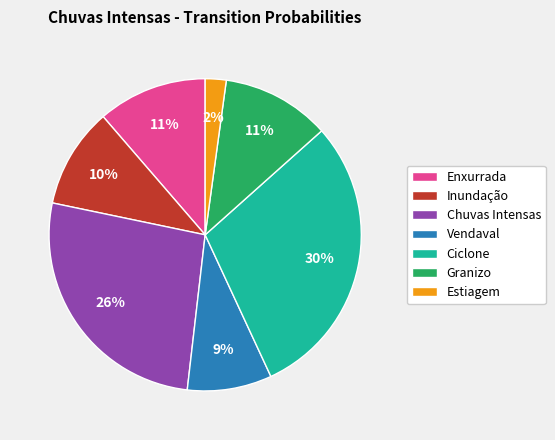

Count the number of slices in the pie.

7